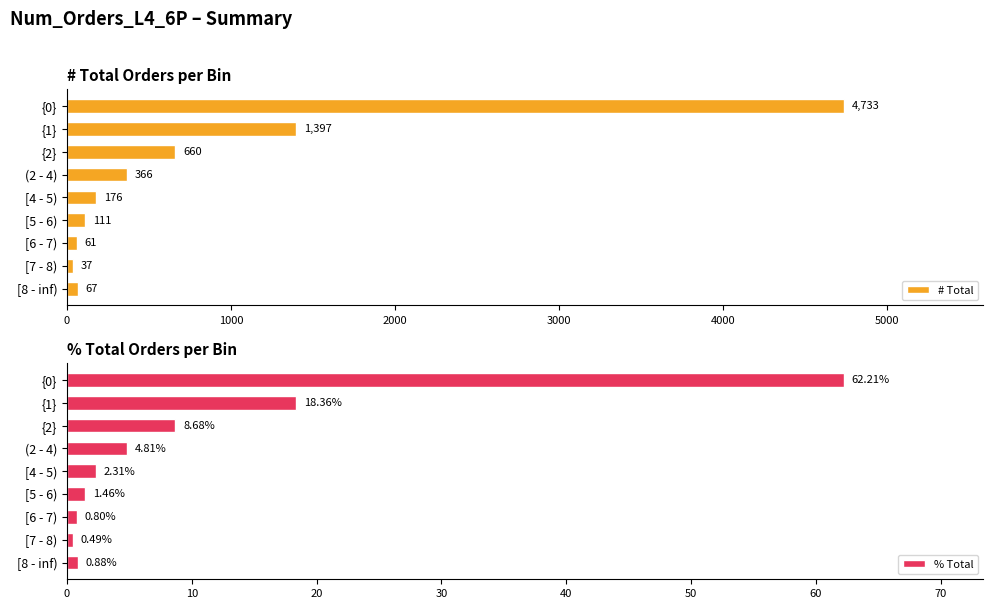

At how many categories does at least one series exceed 3580?

1